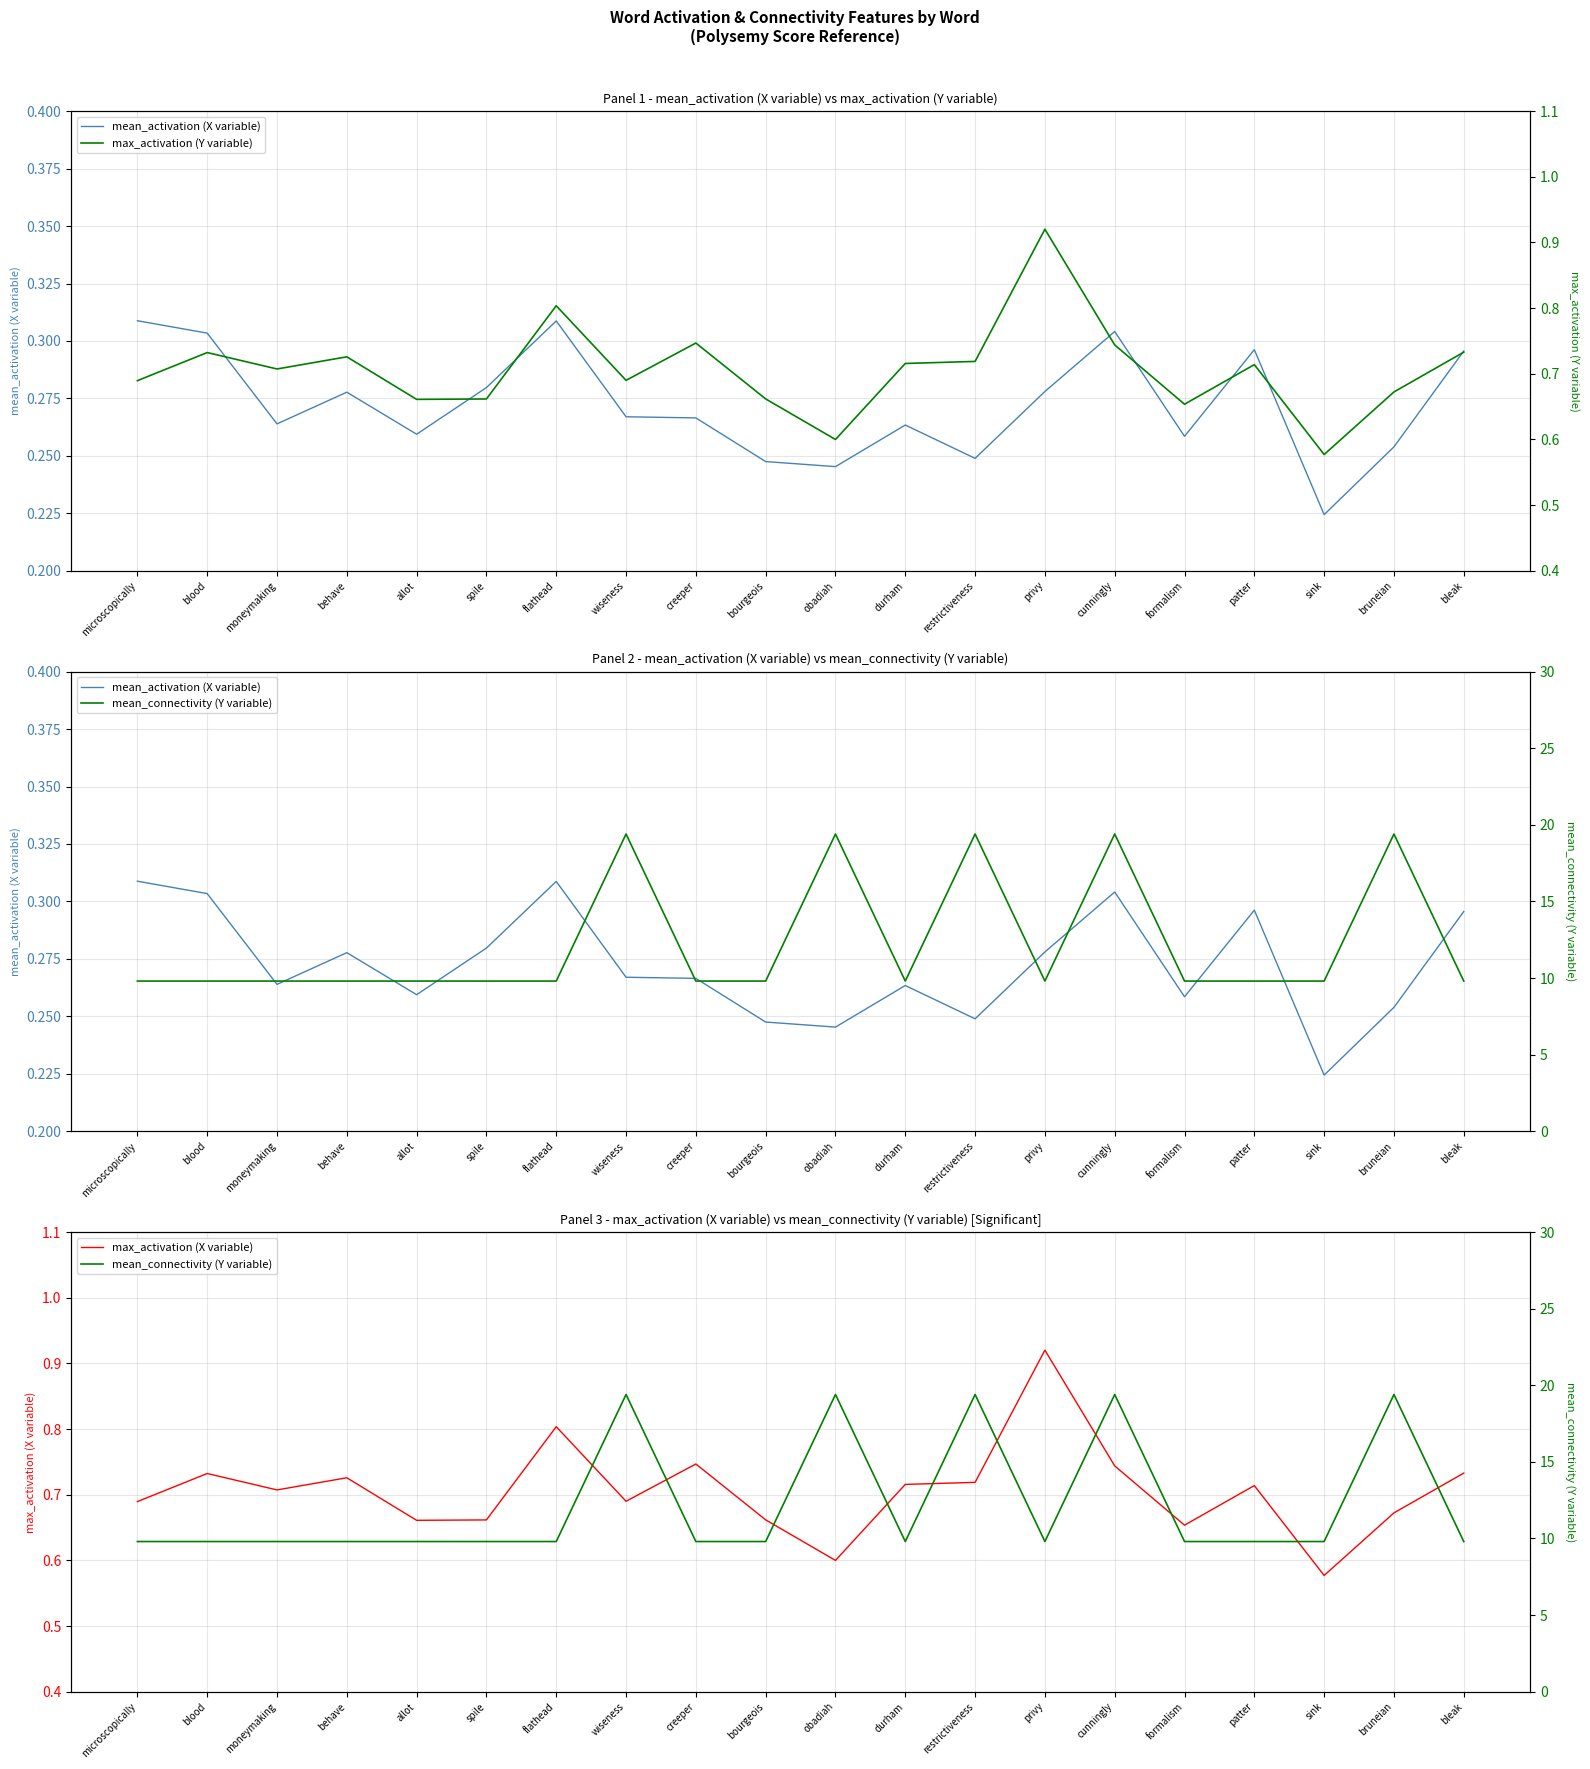

At how many categories does at least one series exceed 10?

5